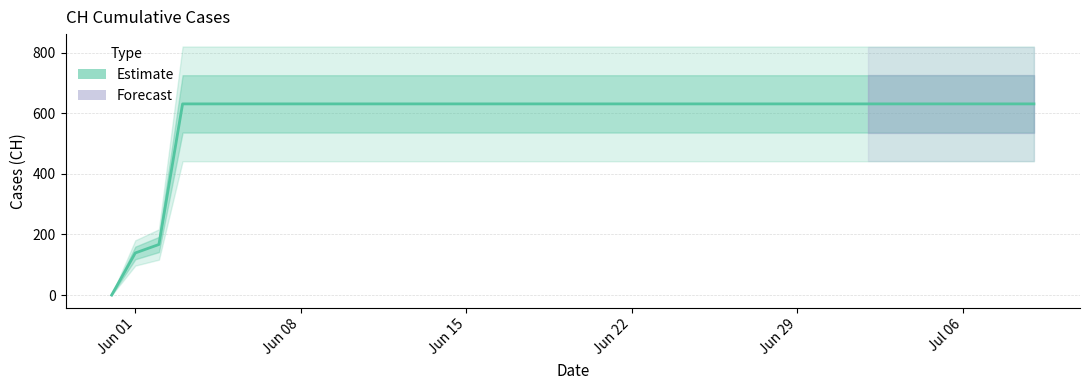

How many values are below 631?

3